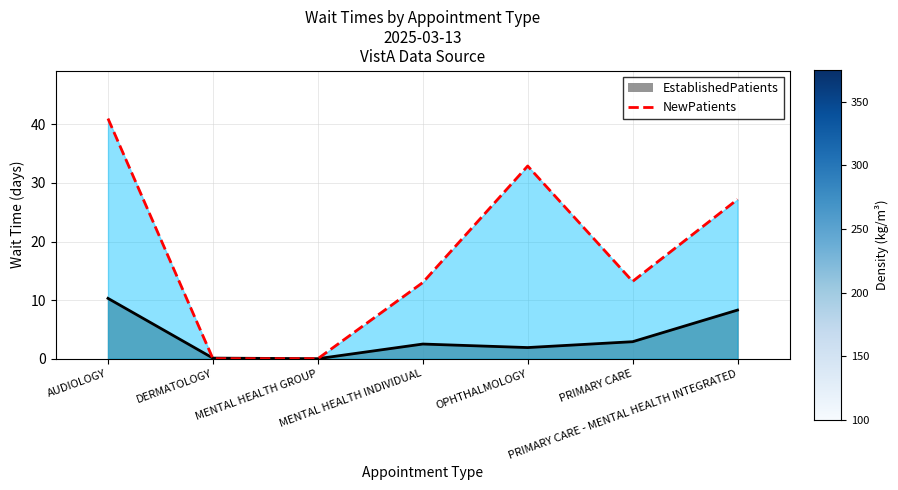

How many interior local peaks does the EstablishedPatients line series have?

1